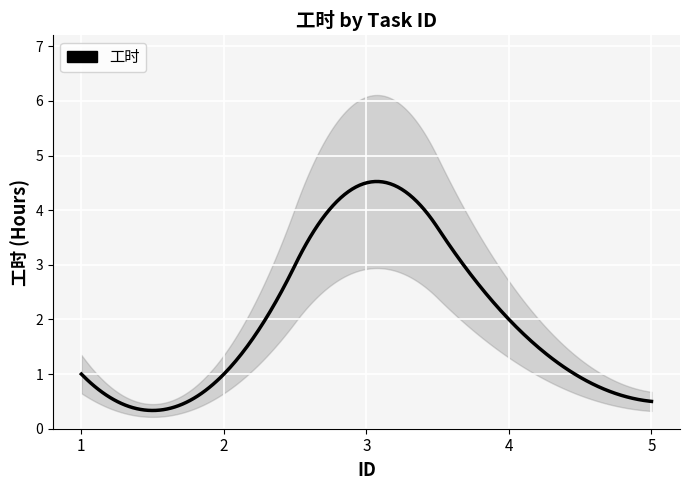

Reading left to right, what are all the values shown in this chart?

1.0	1.0	4.5	2.0	0.5